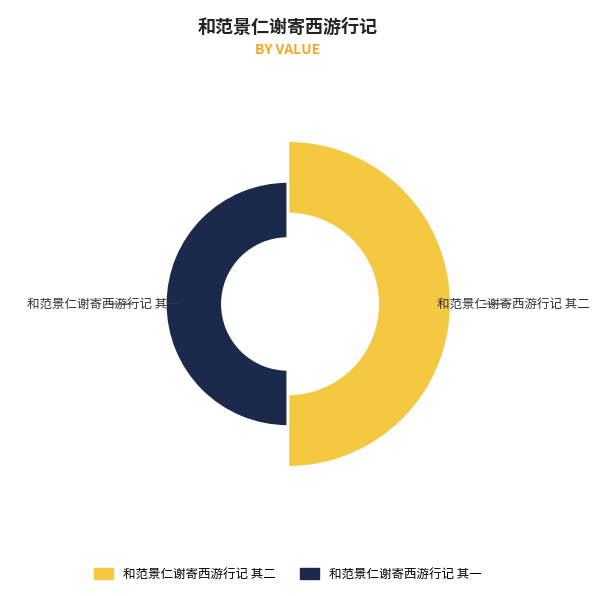

What percentage is the 和范景仁谢寄西游行记 其一 slice, to the nearest percent?

50%